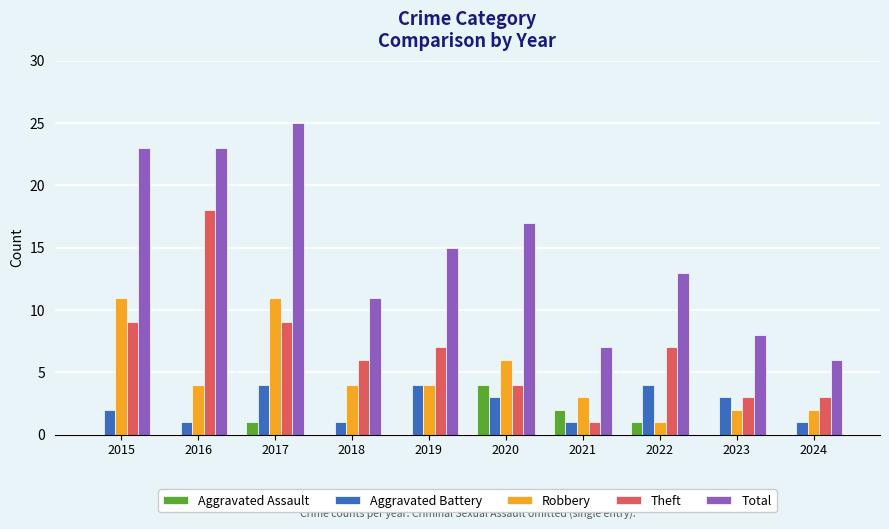

Count the number of categories in the chart.

10